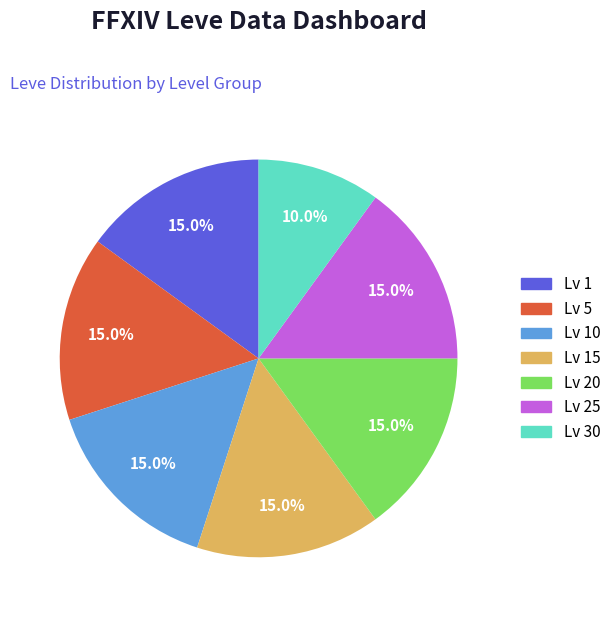

Does any single category account for the majority?

No